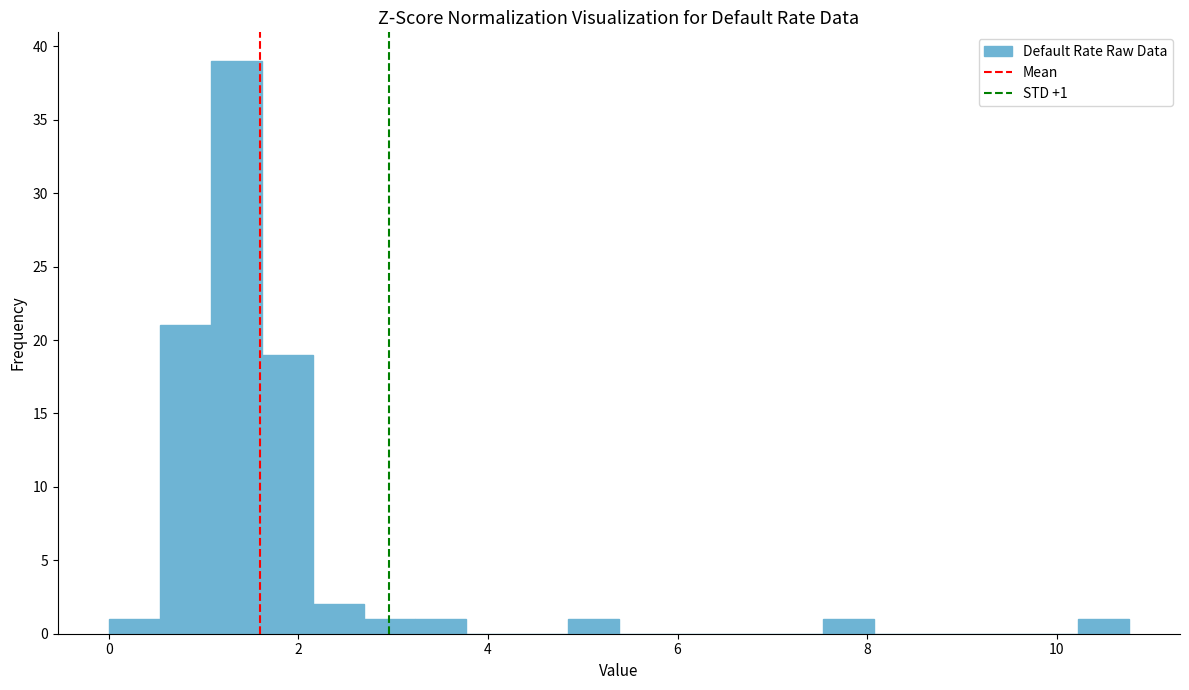

Read against the x-axis, roughly where is the centre of the tallest bar?

1.4